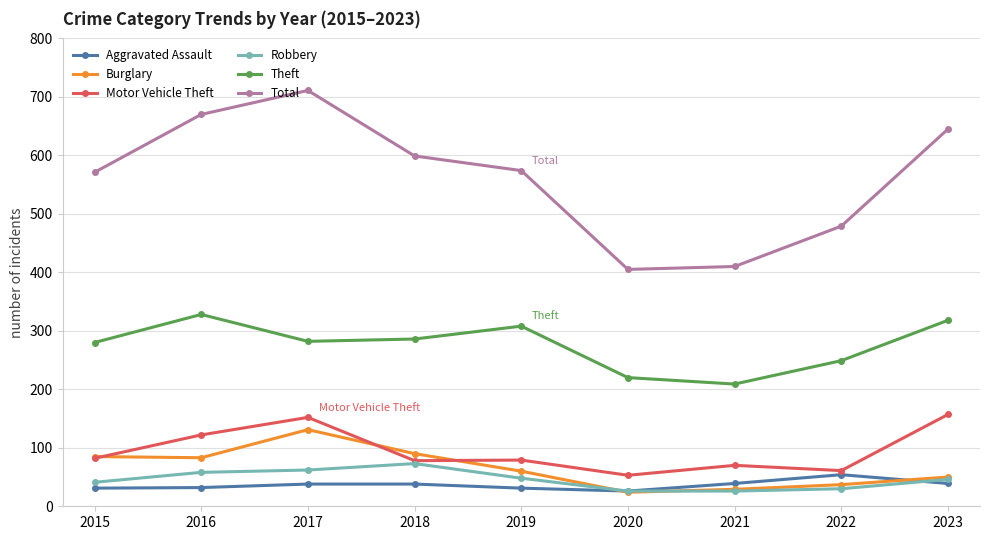

In Burglary, how many points are lower than both neighbors (excluding endpoints)?

2